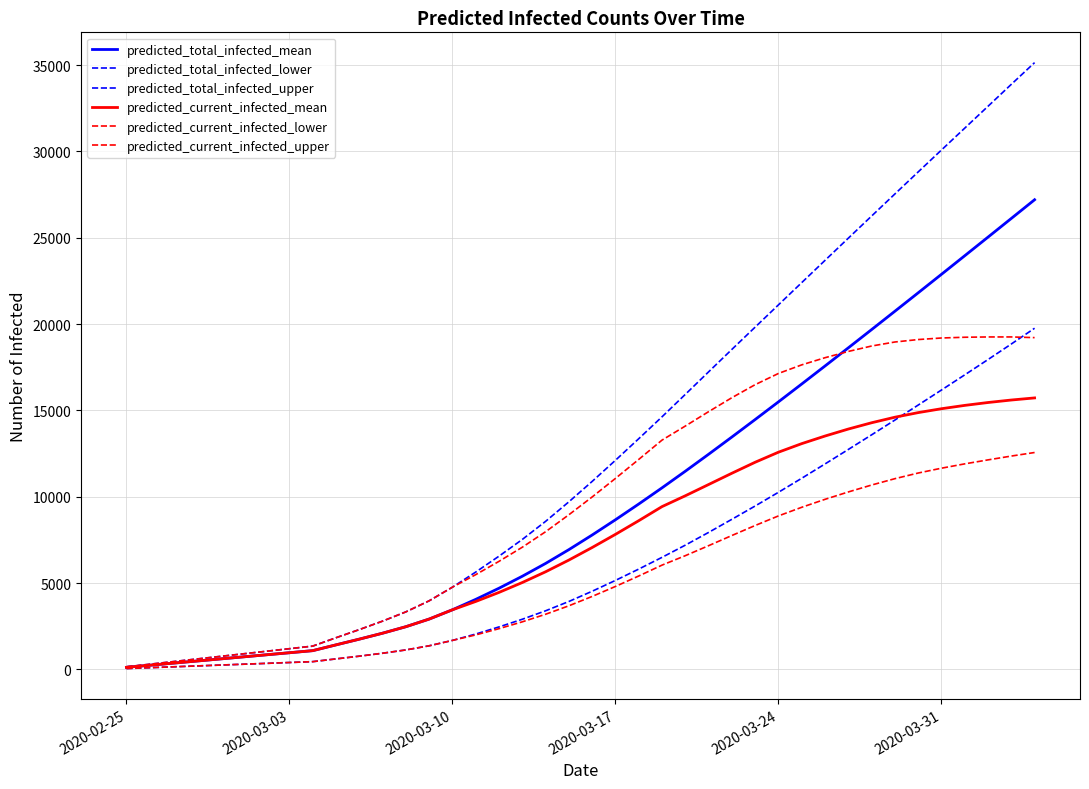

True or false: predicted_current_infected_mean and predicted_current_infected_lower cross at least once.

False